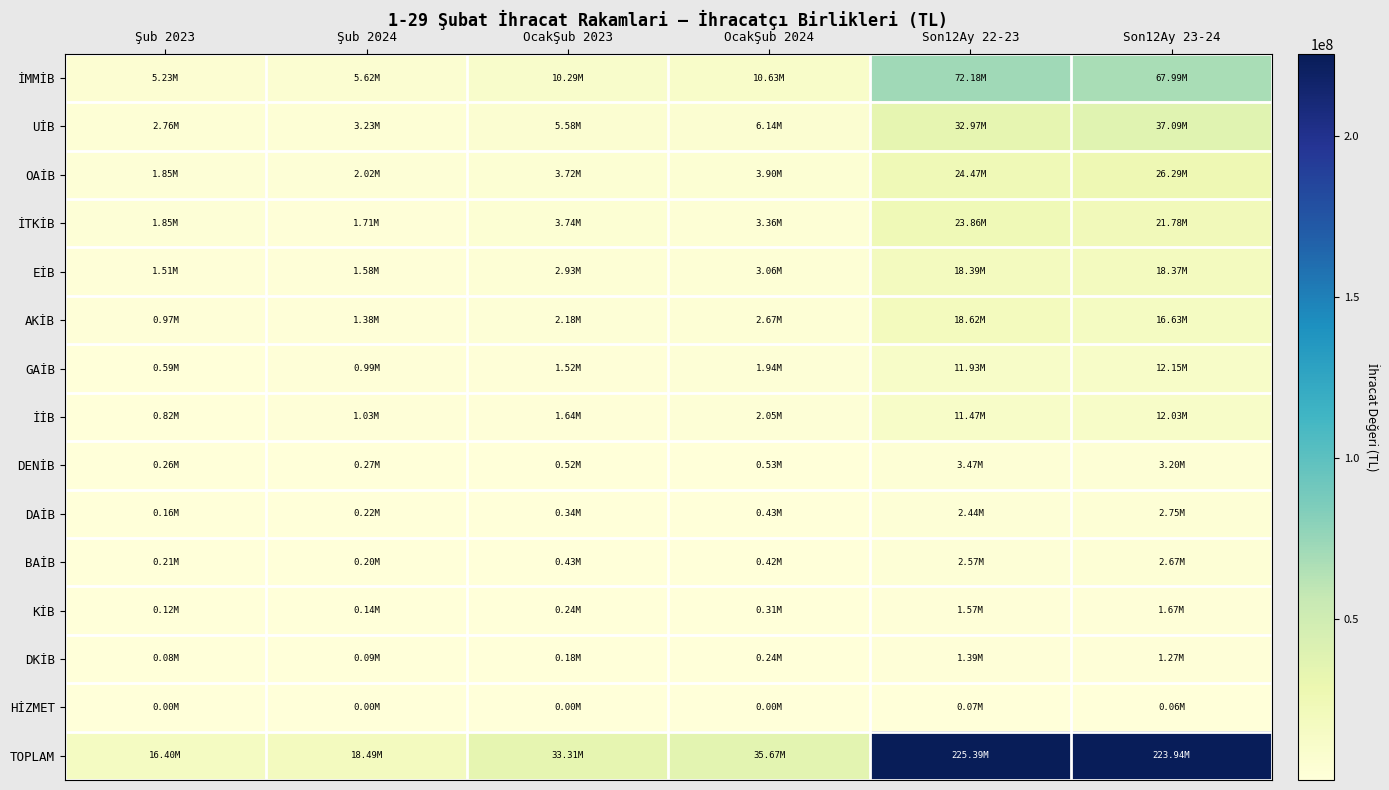

At which category does the chart reach its peak across all series?

Son12Ay 22-23